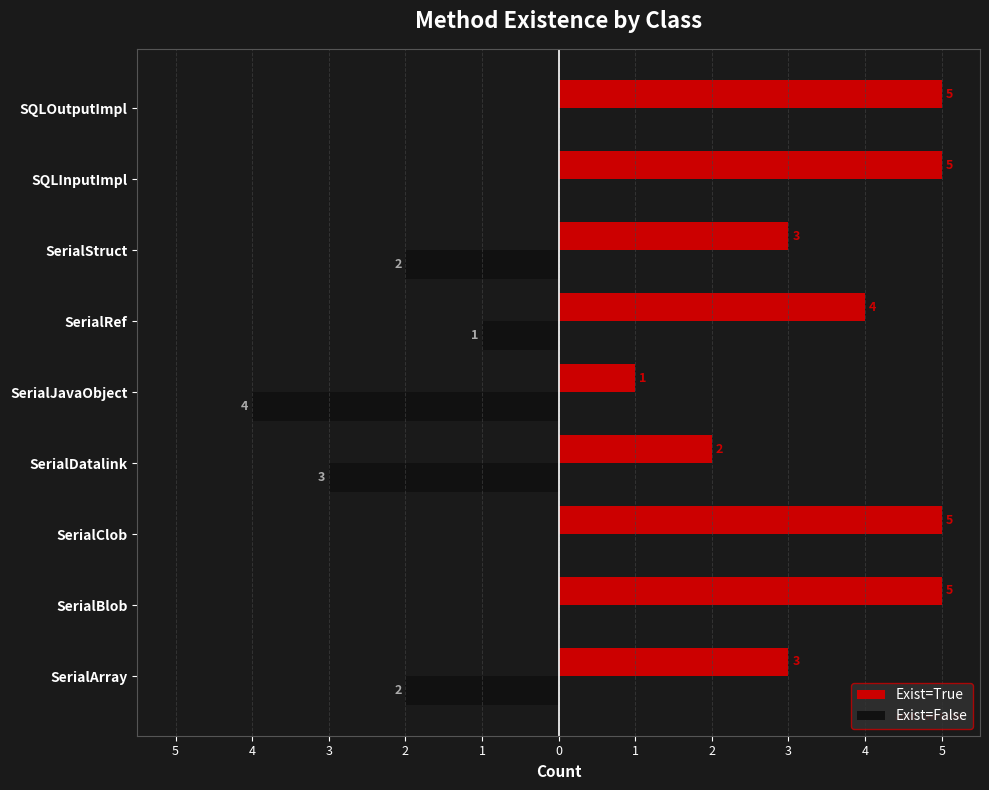

What are all the series names shown in the legend?

Exist=True, Exist=False